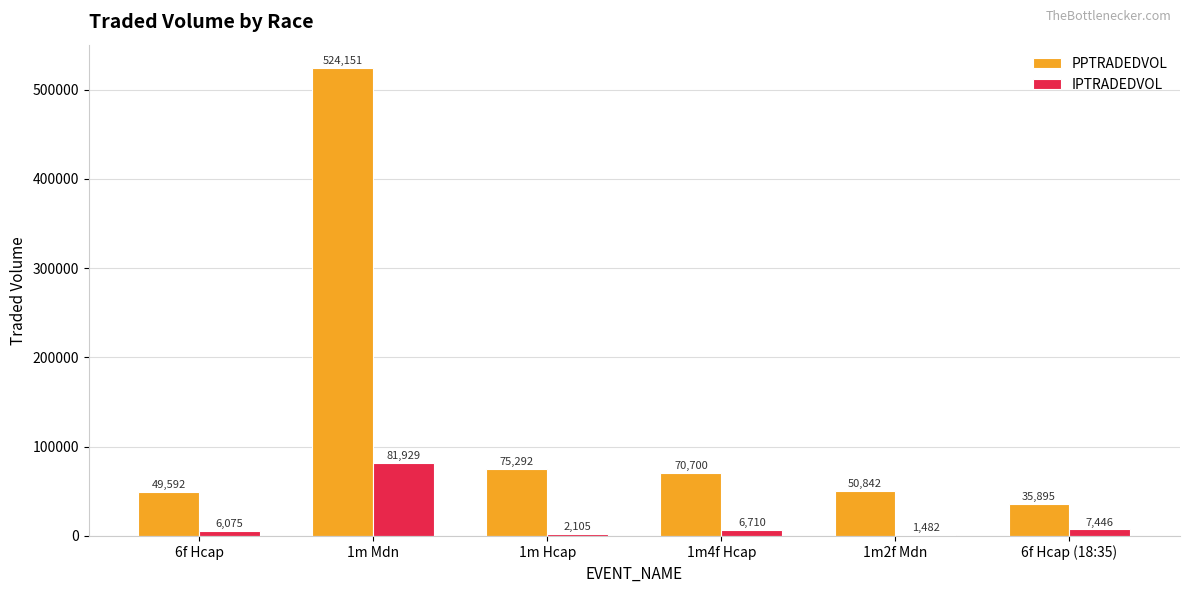

Is the value of PPTRADEDVOL at 1m Hcap greater than the value of IPTRADEDVOL at 1m4f Hcap?

Yes